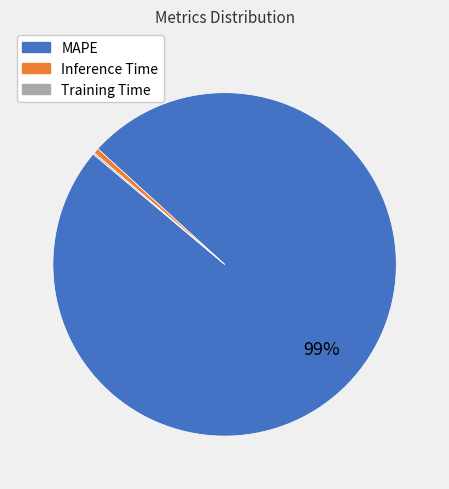

Which slice is the largest?

MAPE